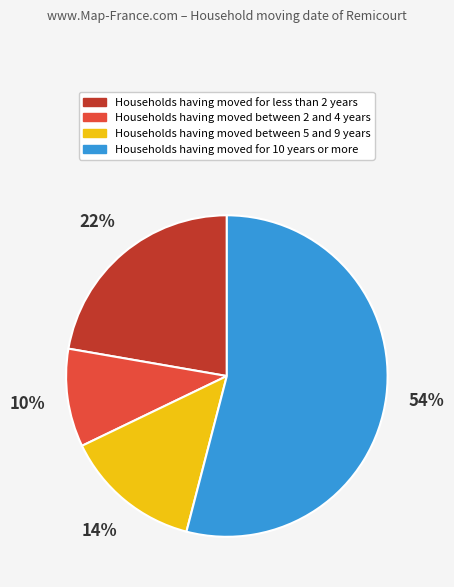

To the nearest percent, what is the average slice percentage?

25%